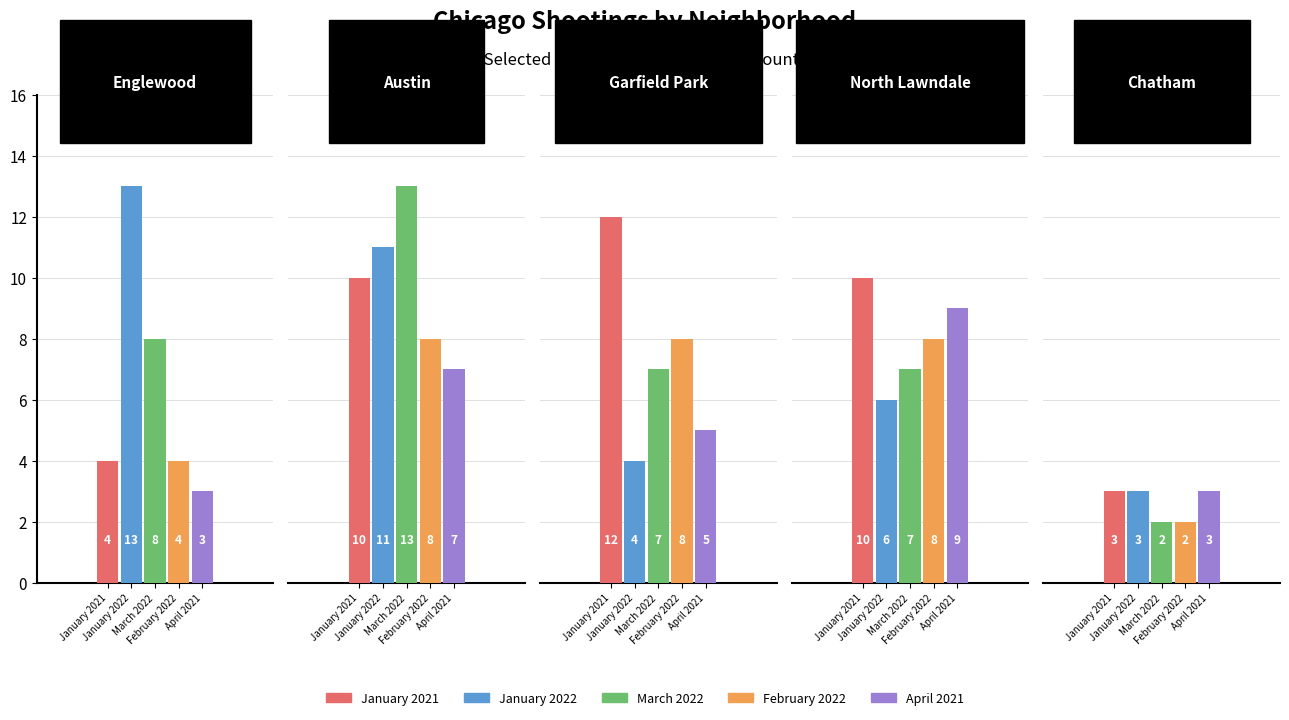

What is the label of the 5th bar from the left?

Chatham